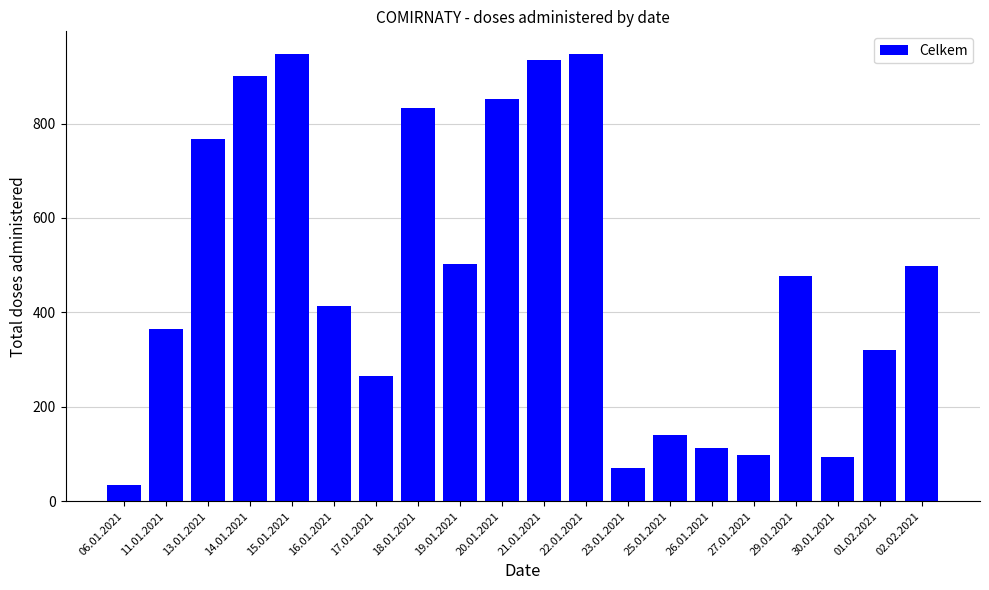

At which label is the value closest to 491?

02.02.2021